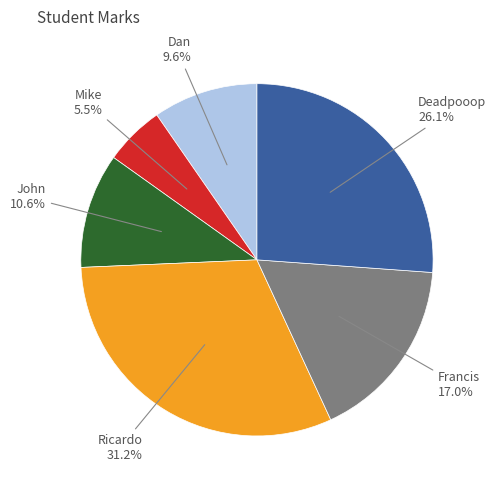

Between Deadpooop and Dan, which is larger?

Deadpooop